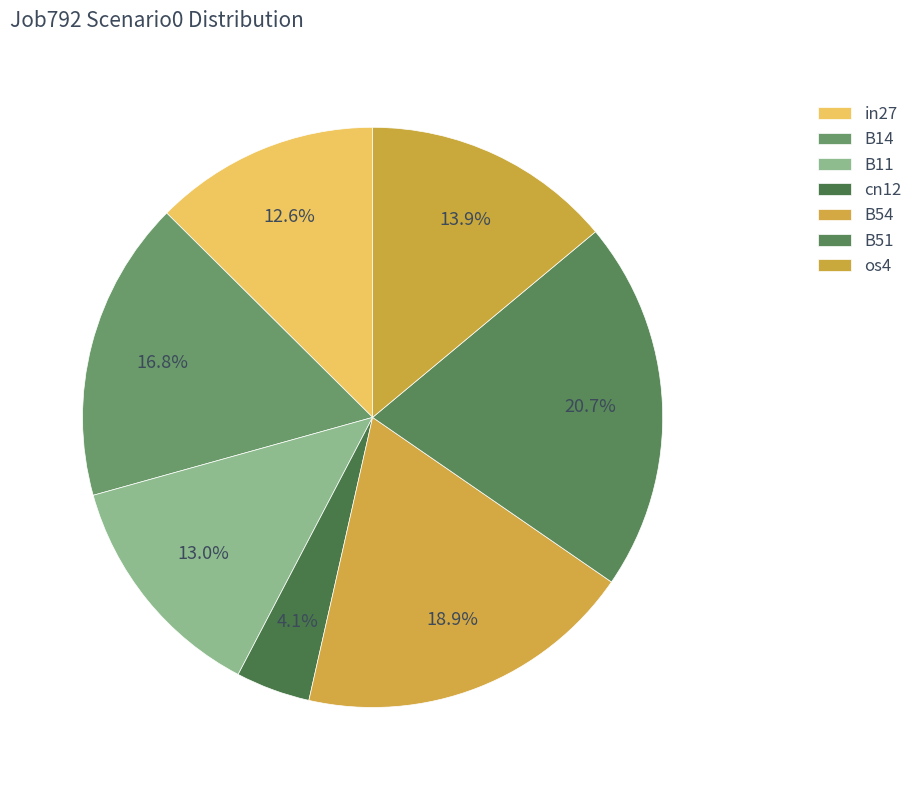

Does B11 account for over 50% of the chart?

No